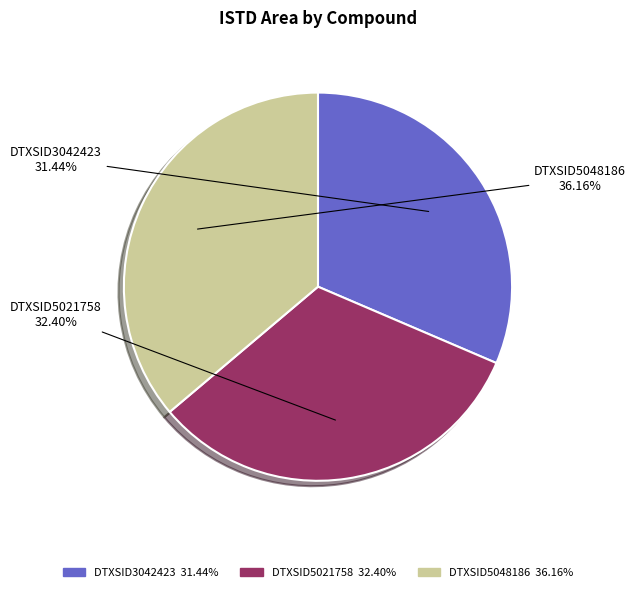

The DTXSID5021758 slice represents 44% of the pie. True or false?

False